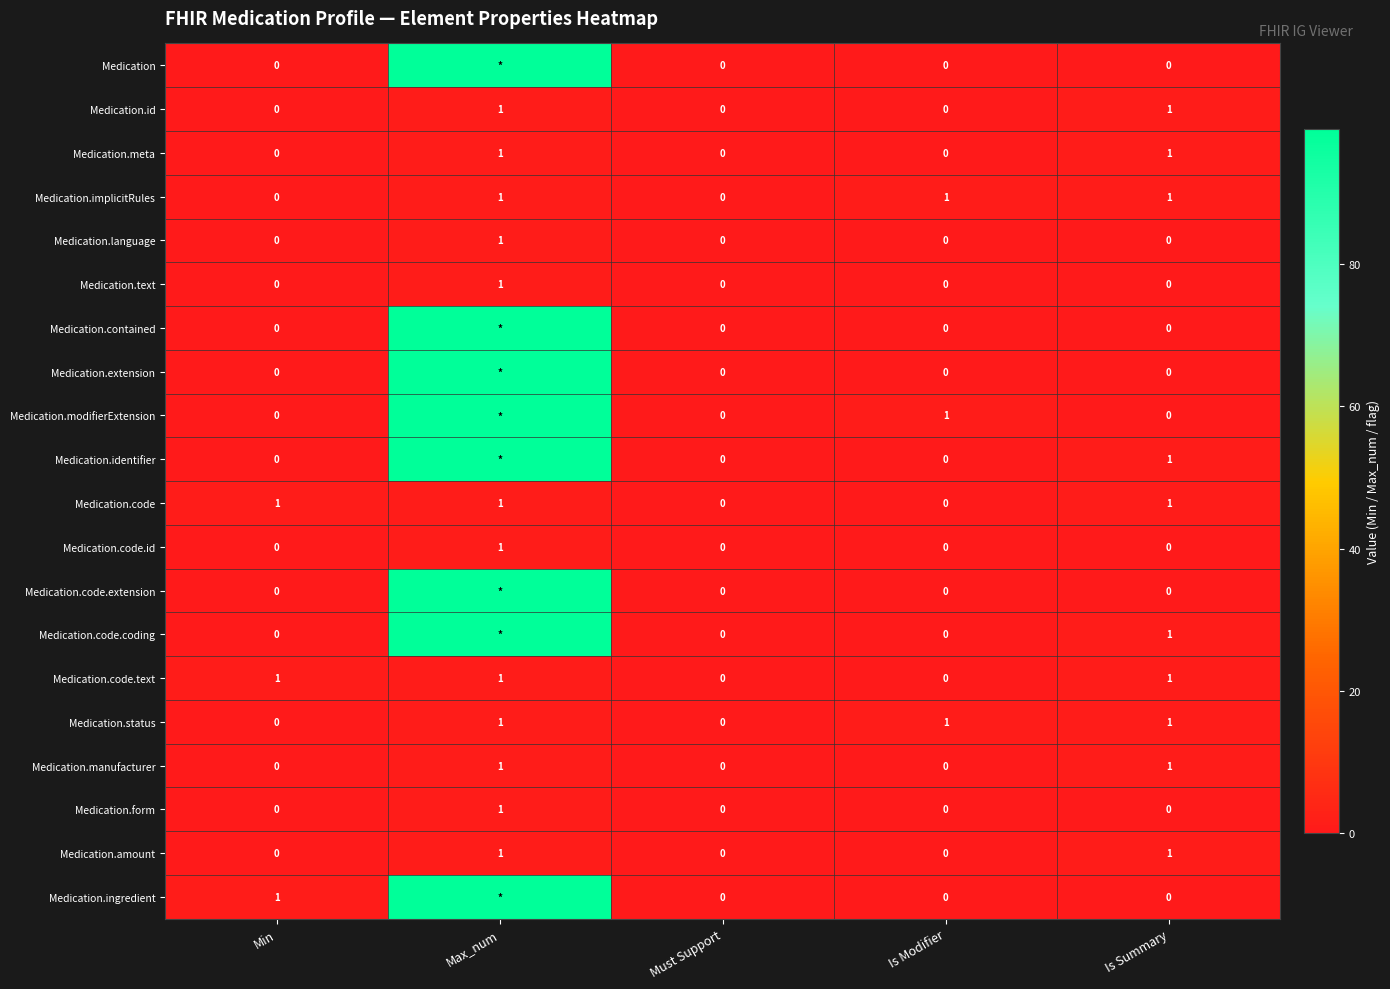

Count the Medication.form values in the range 0 to 1.

5